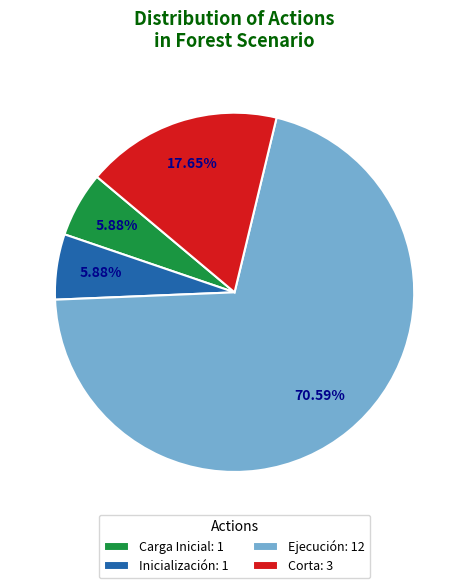

The Inicialización slice represents 15% of the pie. True or false?

False